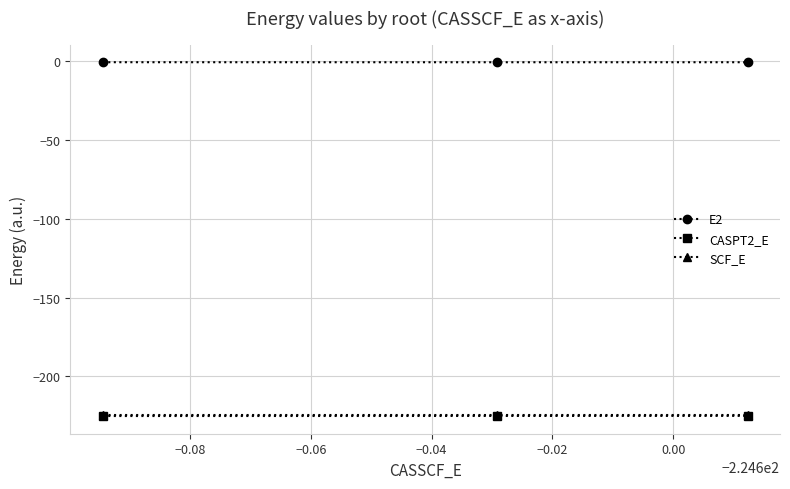

What is the value of the SCF_E point at the 3rd from the left?

-224.5